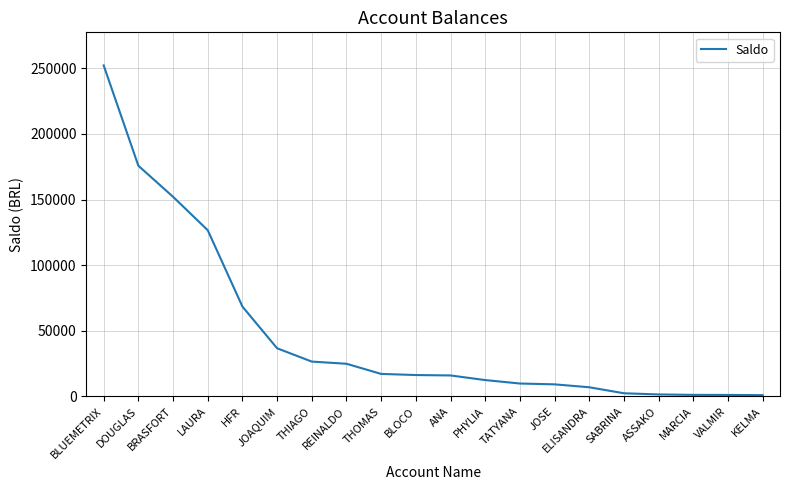

What is the difference between the maximum and minimum values?

251168.7